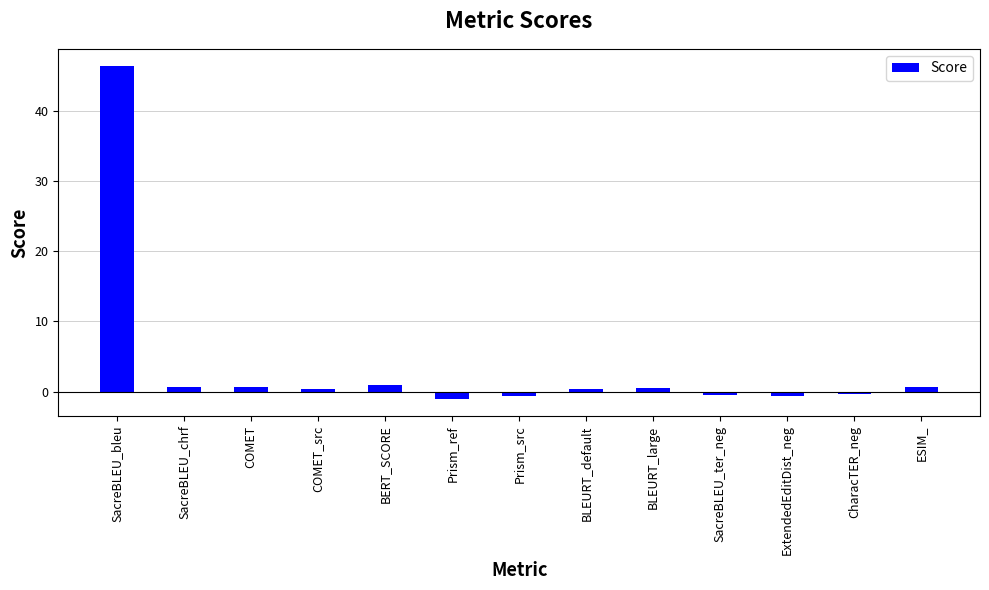

Which has a higher value, ExtendedEditDist_neg or BLEURT_large?

BLEURT_large